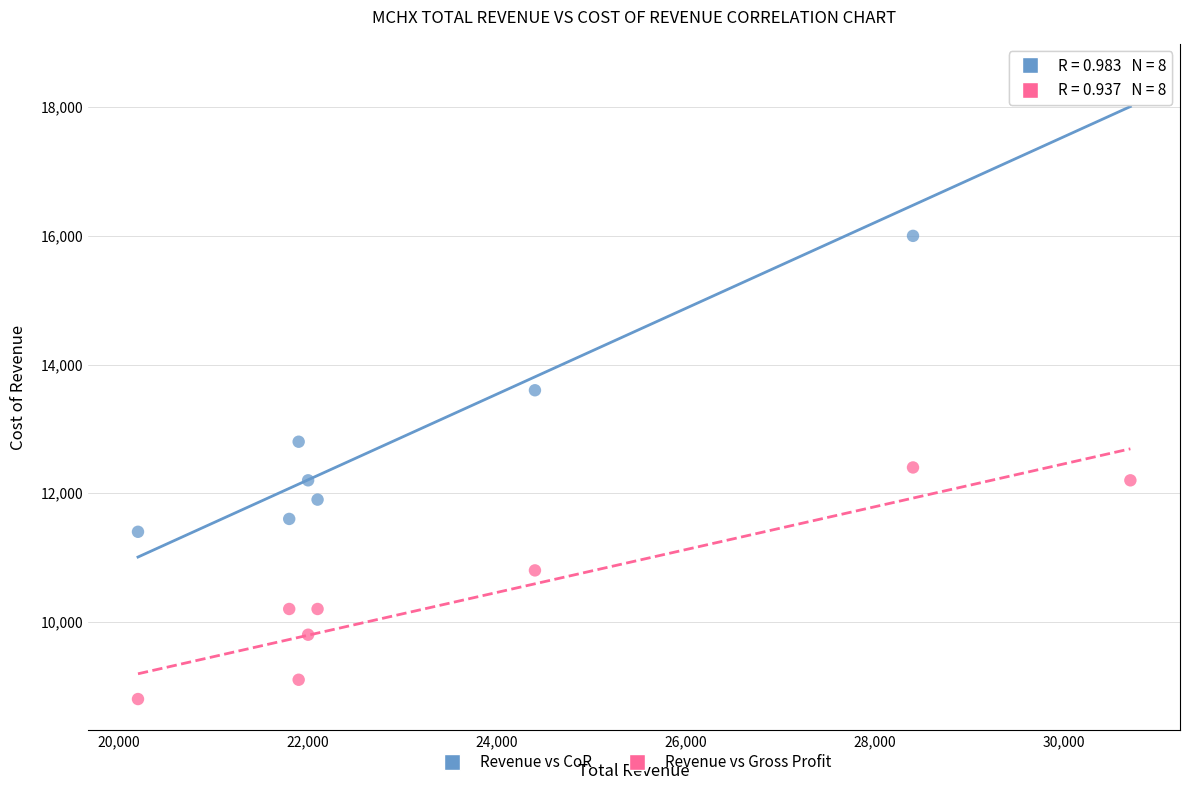

Across all data points, what is the range of X values (max minus min)?

10500